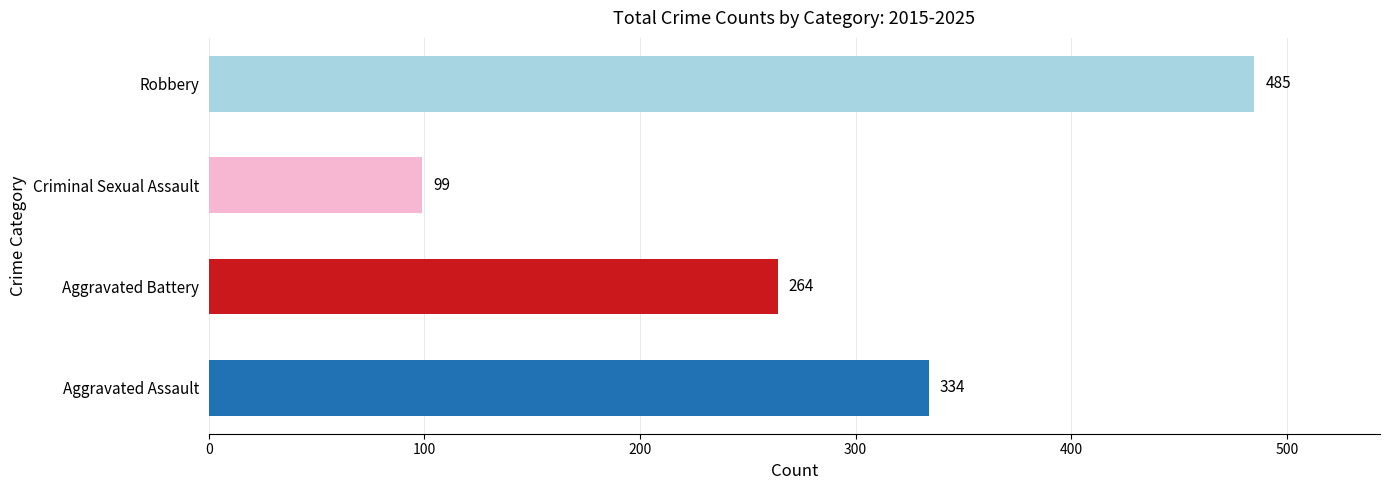

True or false: Robbery has a value of 77 at 2017.

False